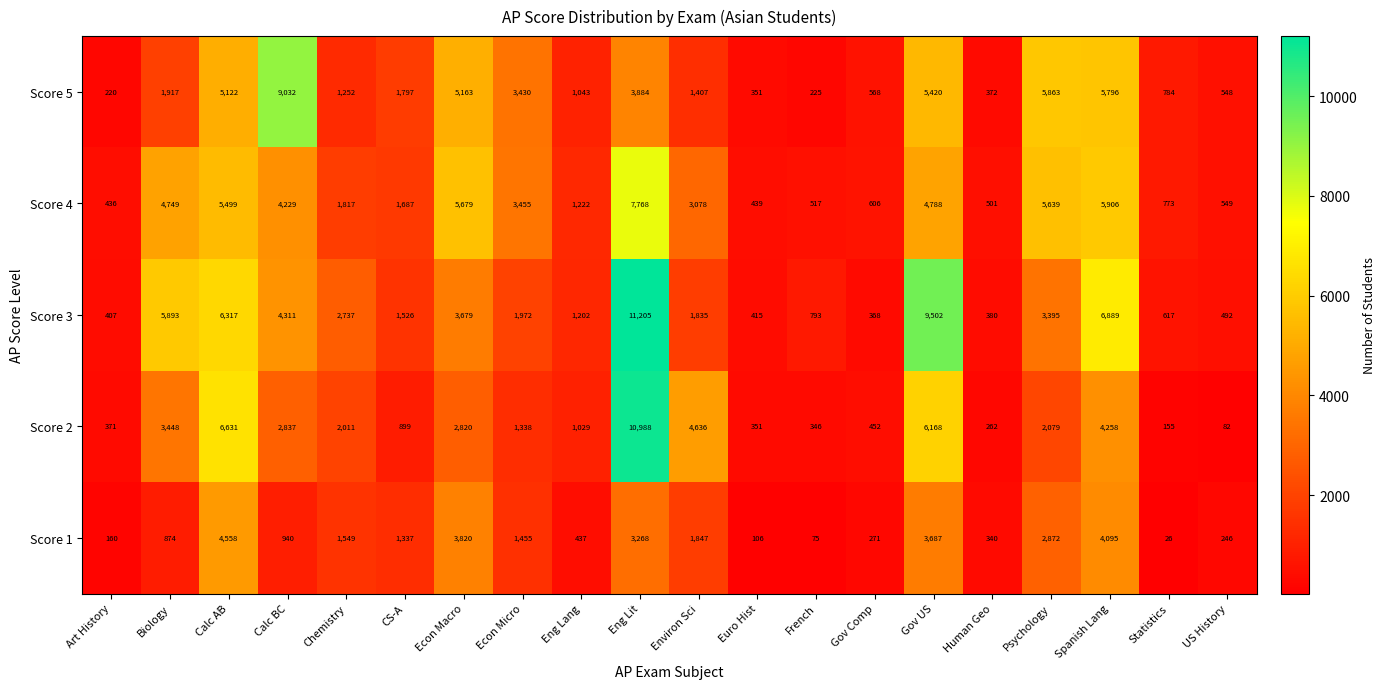

At which category does the chart reach its peak across all series?

Eng Lit